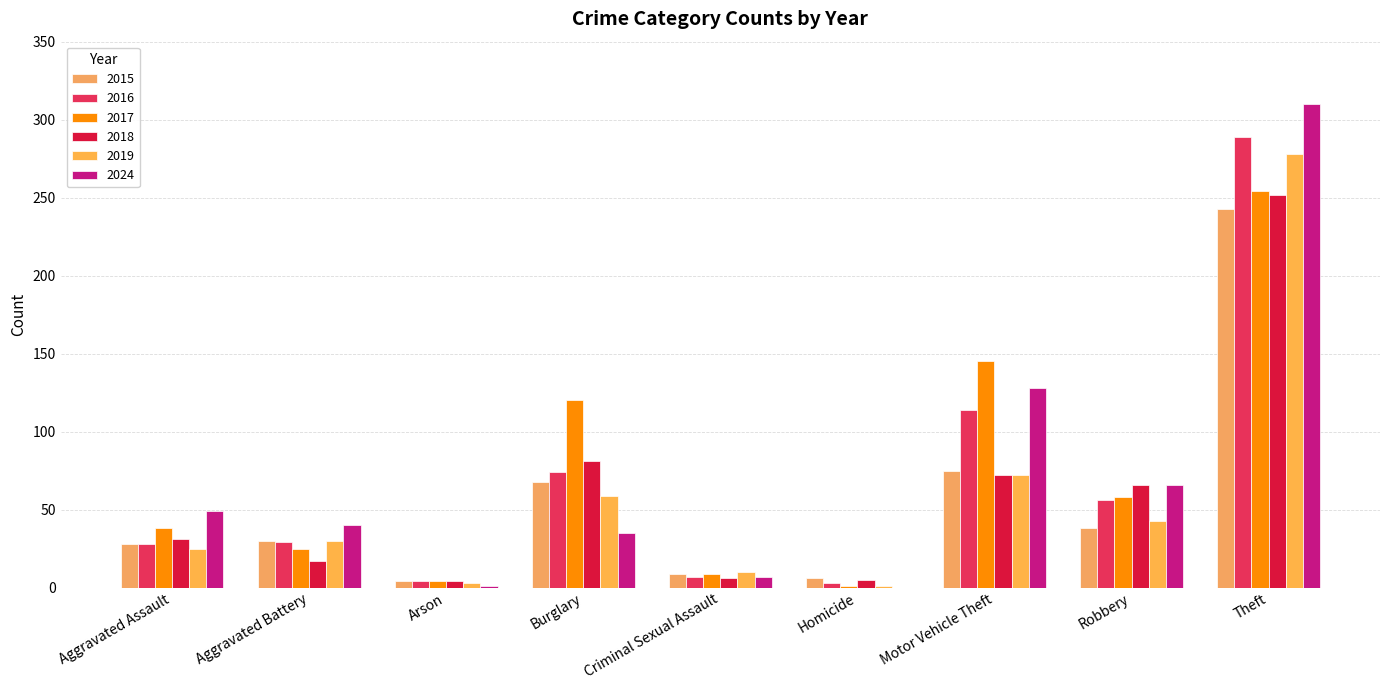

What is the value of the 2016 bar at the 3rd from the left?

4